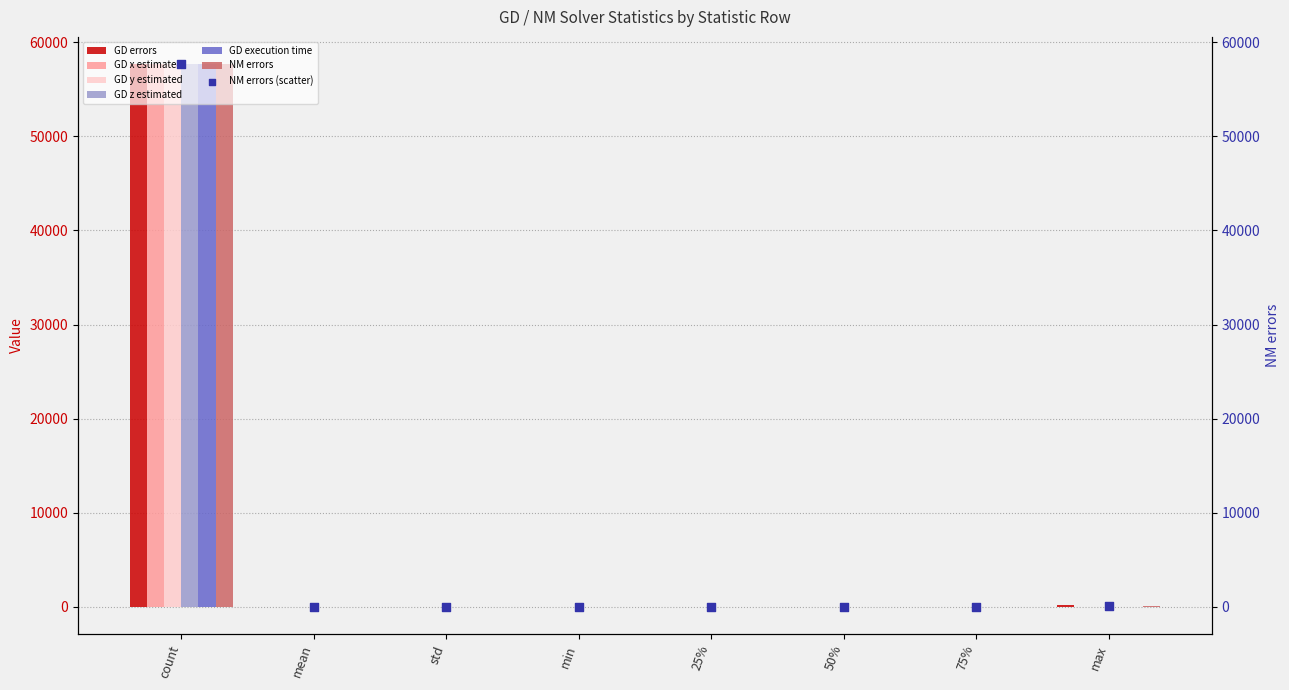

Which series has the largest total across all categories?

GD errors